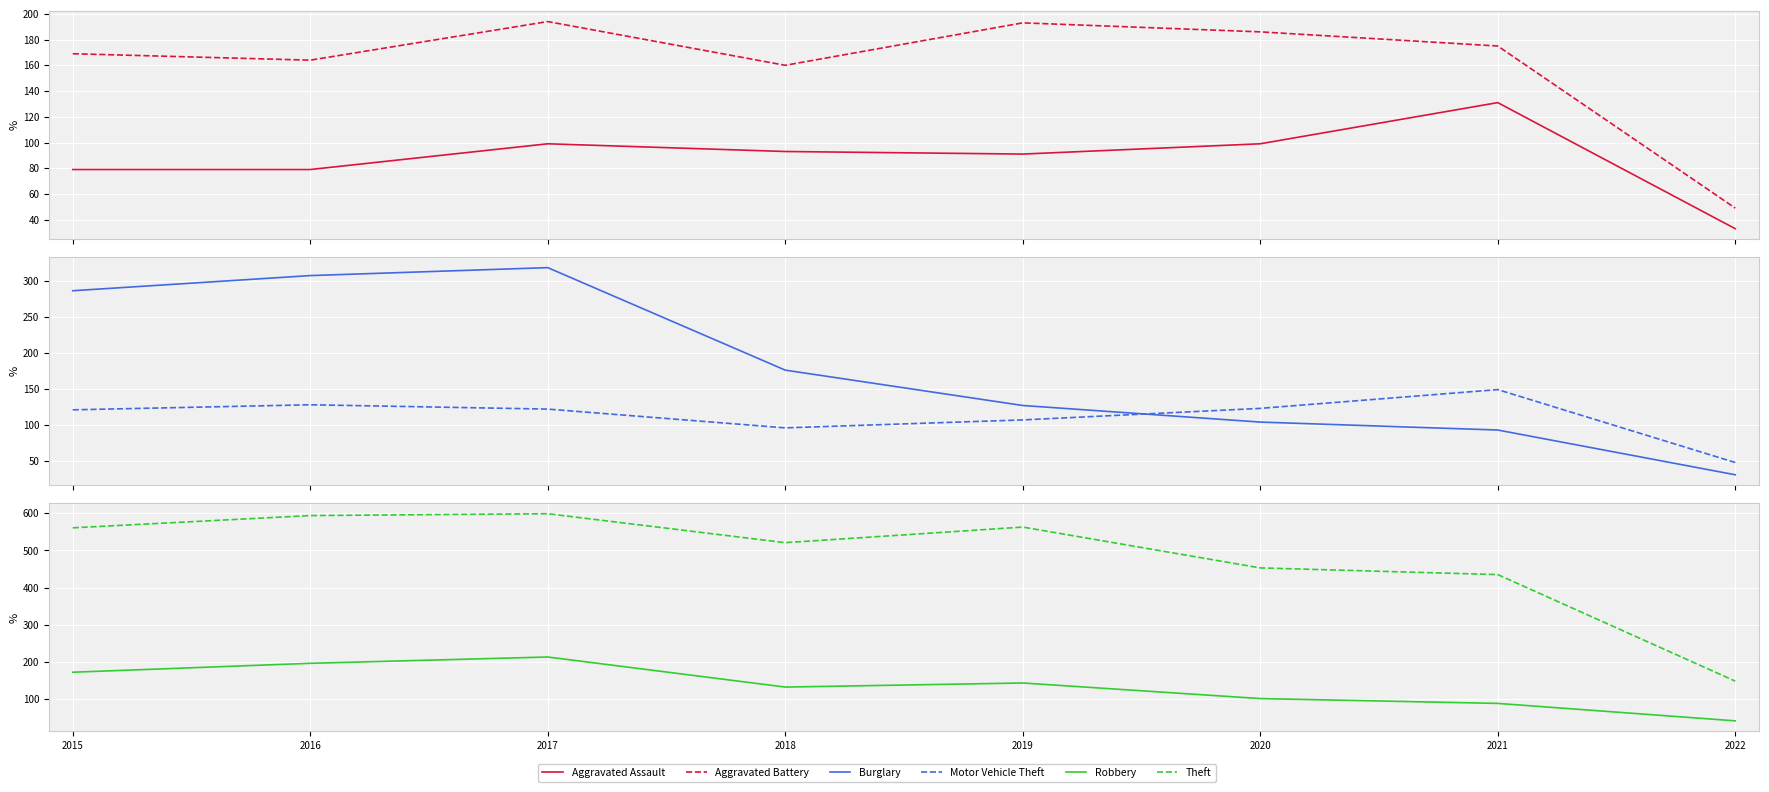

What are all the series names shown in the legend?

Aggravated Assault, Aggravated Battery, Burglary, Motor Vehicle Theft, Robbery, Theft